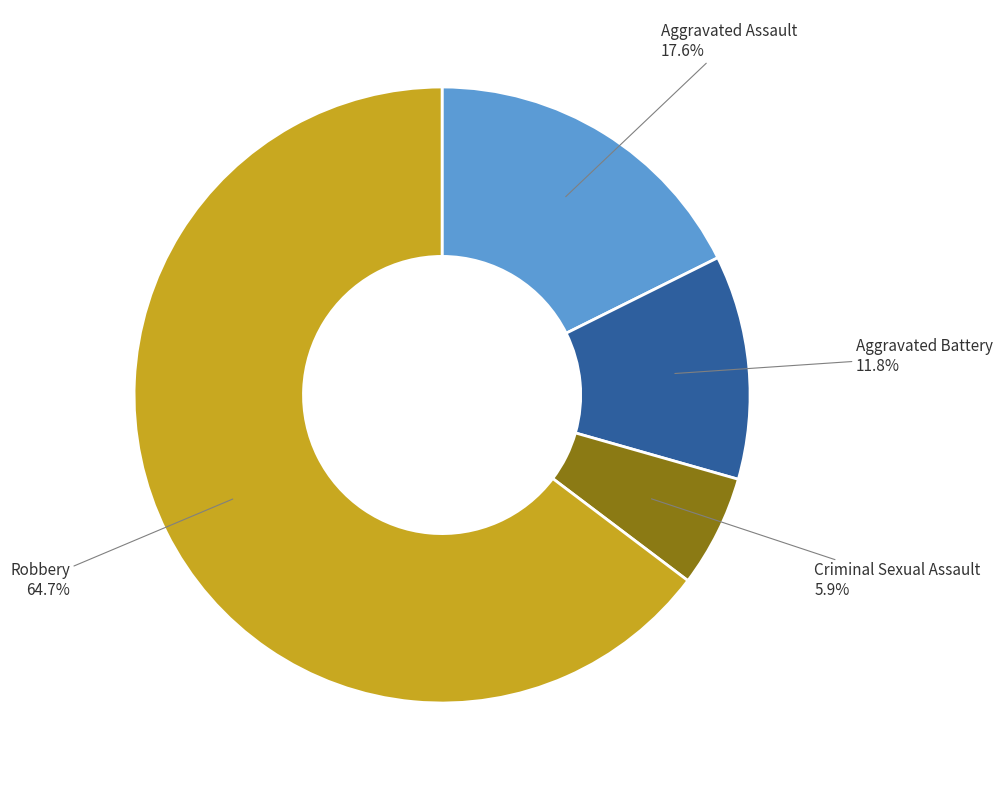

To the nearest percent, what percentage of the pie is Criminal Sexual Assault?

6%